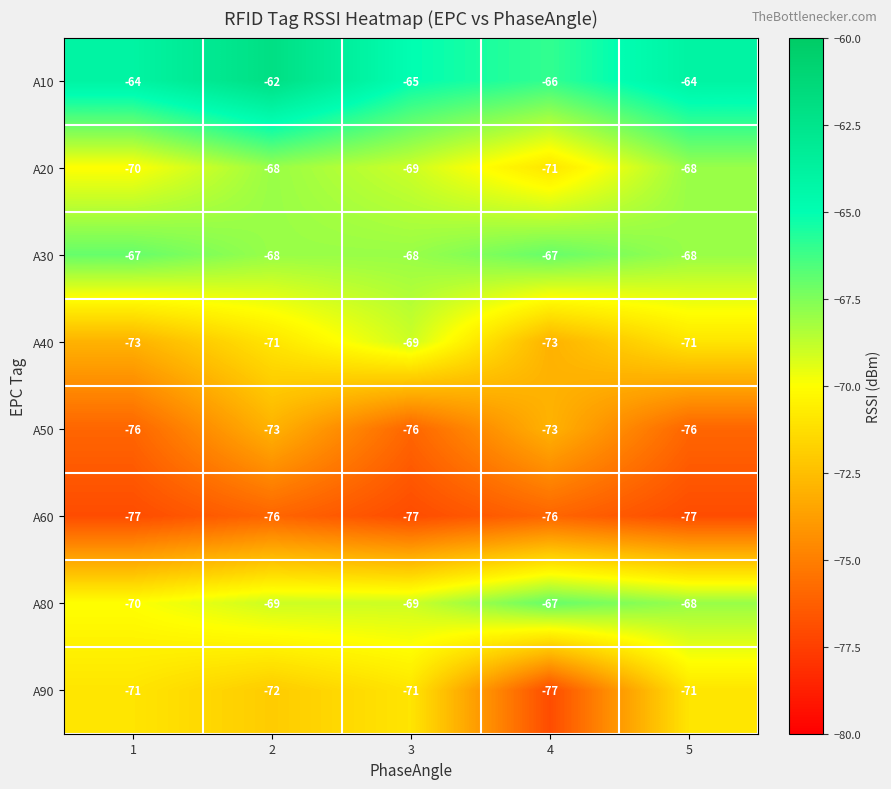

What is the spread (max minus min) of values at 2?

14